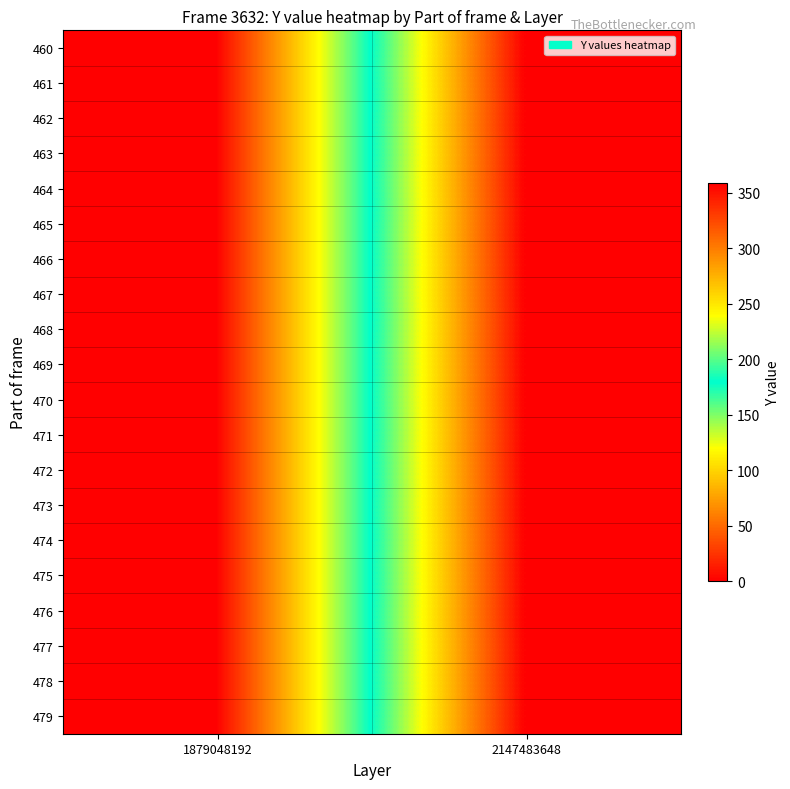

Reading right to left, extract all data points from this chart.

460: 2147483648=359	1879048192=0
461: 2147483648=359	1879048192=0
462: 2147483648=359	1879048192=0
463: 2147483648=359	1879048192=0
464: 2147483648=359	1879048192=0
465: 2147483648=359	1879048192=0
466: 2147483648=359	1879048192=0
467: 2147483648=359	1879048192=0
468: 2147483648=359	1879048192=0
469: 2147483648=359	1879048192=0
470: 2147483648=359	1879048192=0
471: 2147483648=359	1879048192=0
472: 2147483648=359	1879048192=0
473: 2147483648=359	1879048192=0
474: 2147483648=359	1879048192=0
475: 2147483648=359	1879048192=0
476: 2147483648=359	1879048192=0
477: 2147483648=359	1879048192=0
478: 2147483648=359	1879048192=0
479: 2147483648=359	1879048192=0